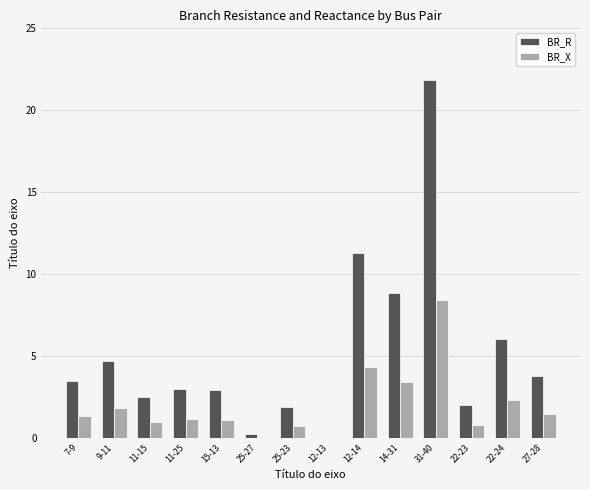

How many groups of bars are there?

14